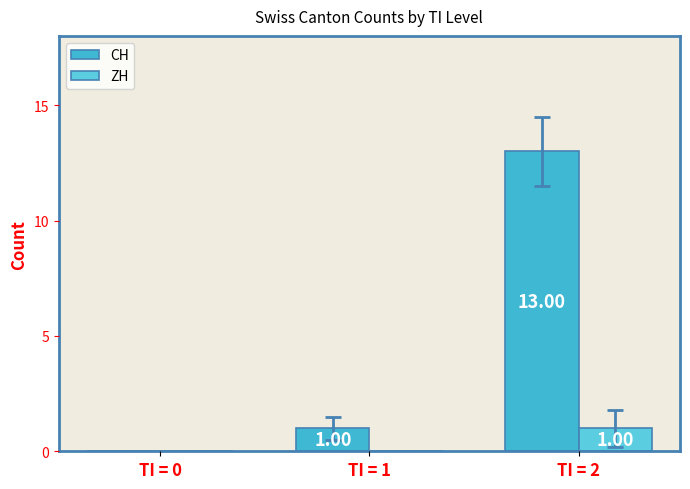

How many series are shown in this chart?

2